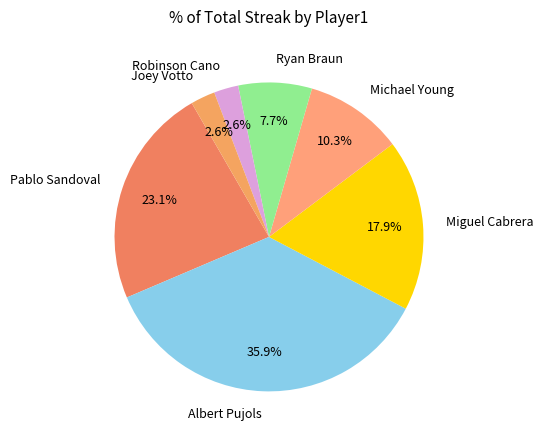

Count the number of slices in the pie.

7